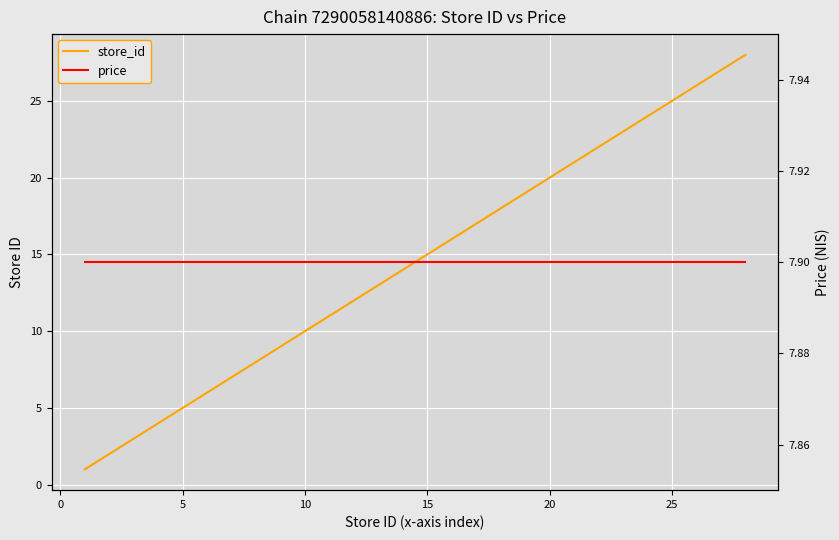

List the series in order of their overall mean, lowest first.

price, store_id